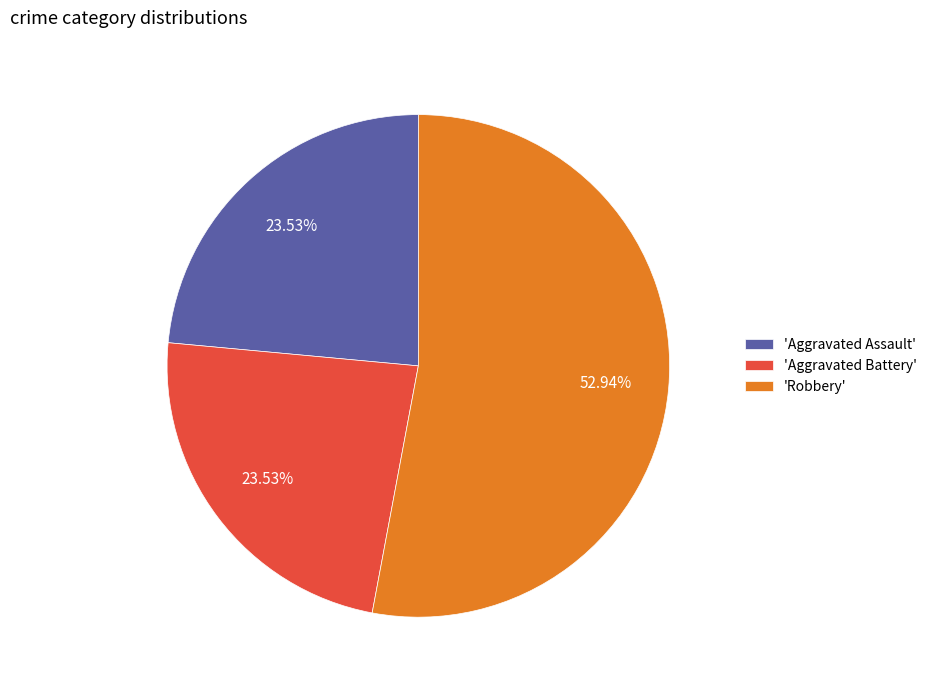

Is 'Robbery' the majority of the pie?

Yes